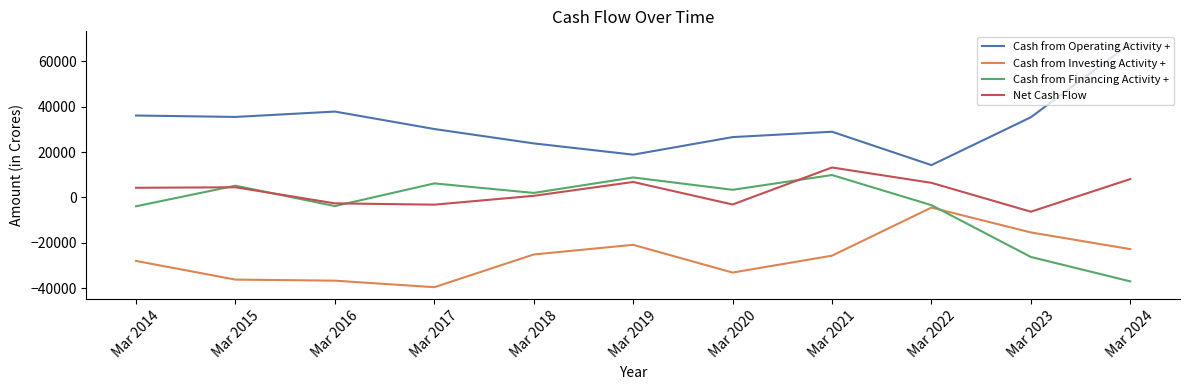

Which series has the largest range (max minus min)?

Cash from Operating Activity +